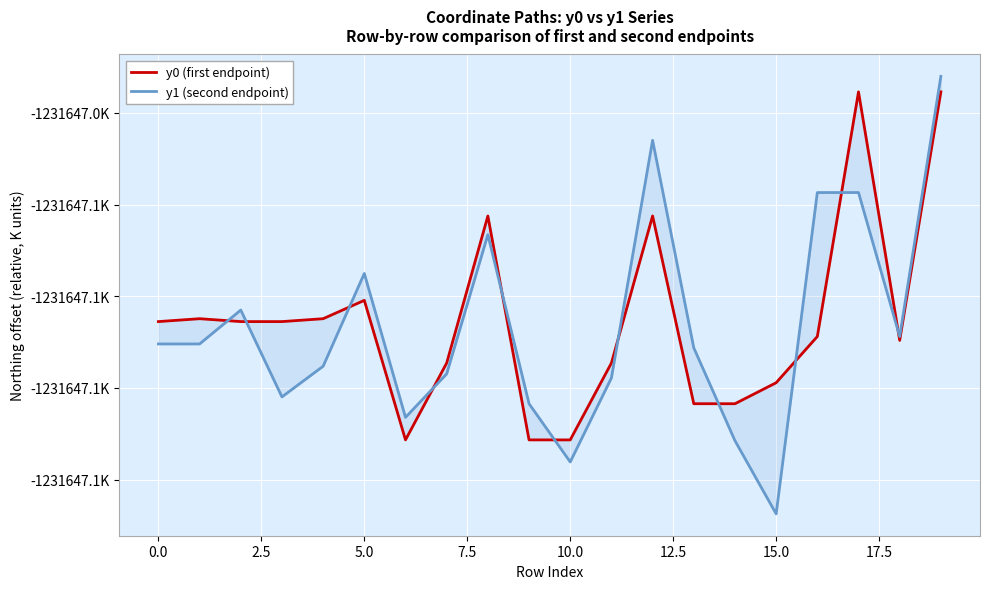

How many lines are shown in the chart?

2